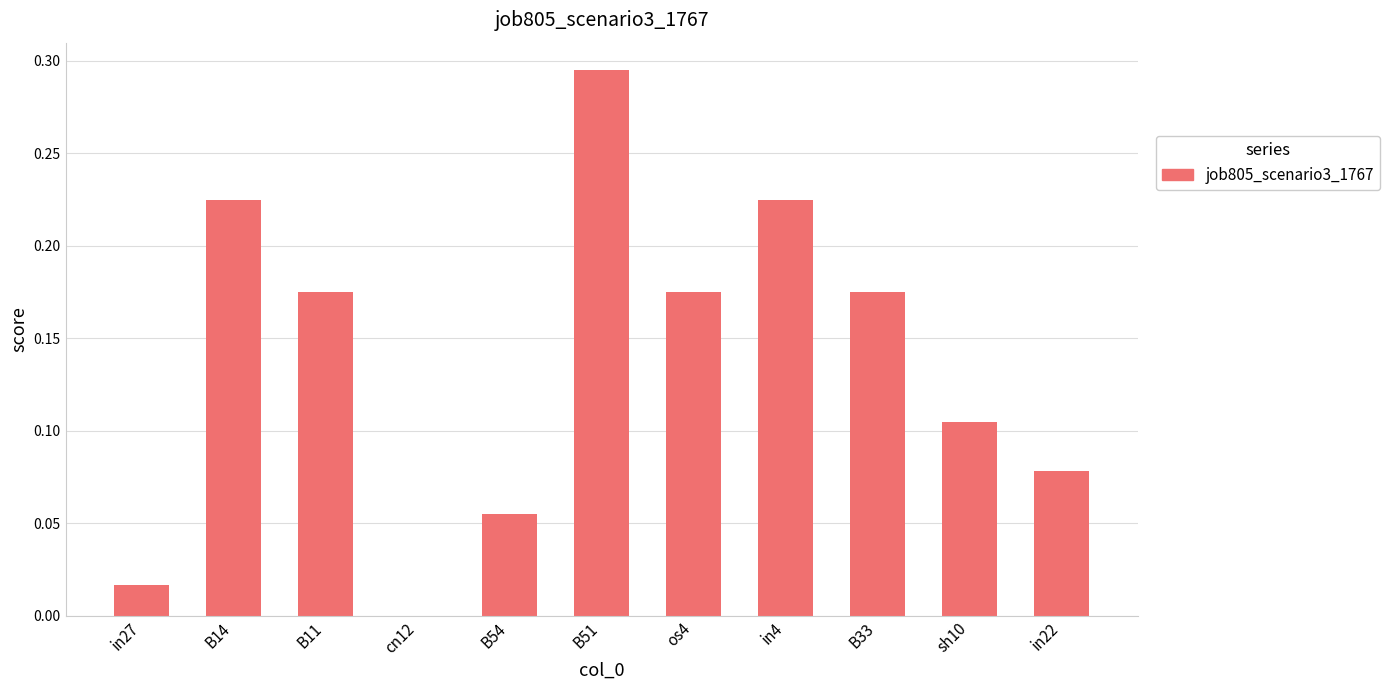

What is the sum of all values?

1.5